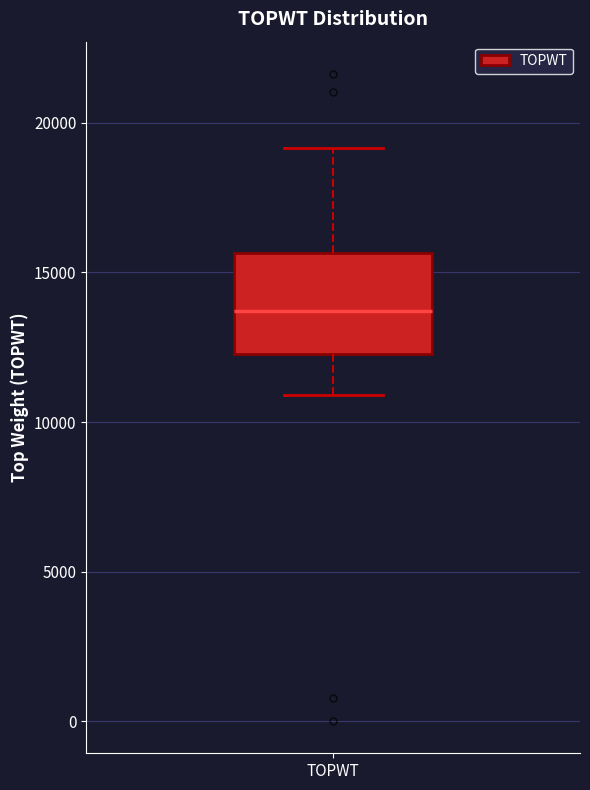

Where is the upper edge of the box for TOPWT on the y-axis? The values are not printed on the chart, so give them approximately, as read against the axis.

15500